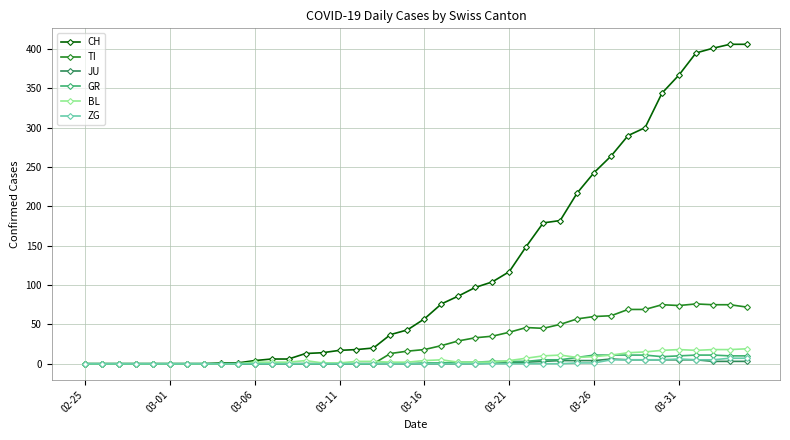

What is the average value of the ZG series?

1